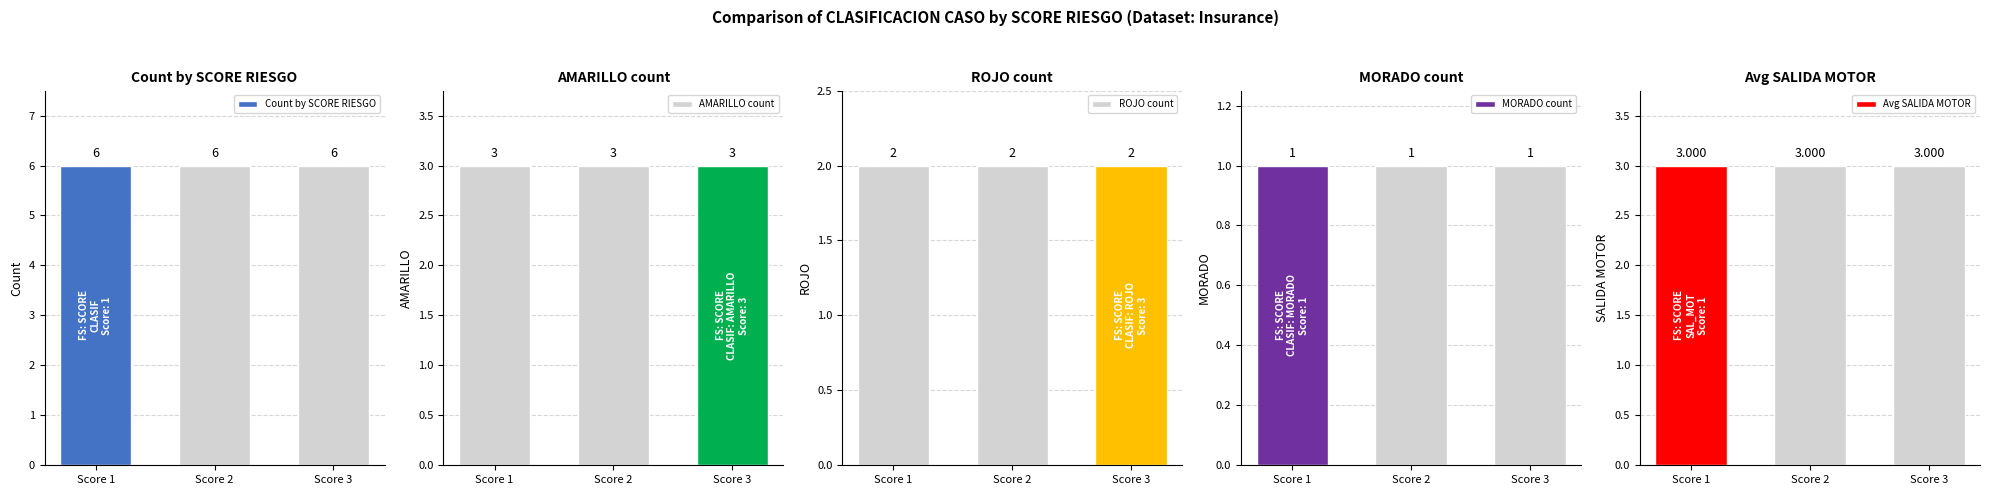

What are all the series names shown in the legend?

Count by SCORE RIESGO, AMARILLO count, ROJO count, MORADO count, Avg SALIDA MOTOR